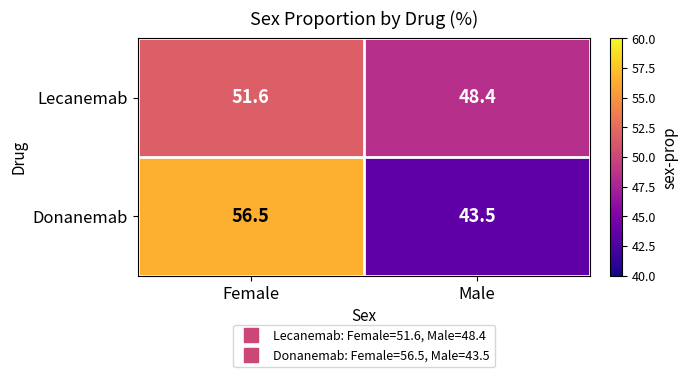

Which category has the highest value across all series?

Female